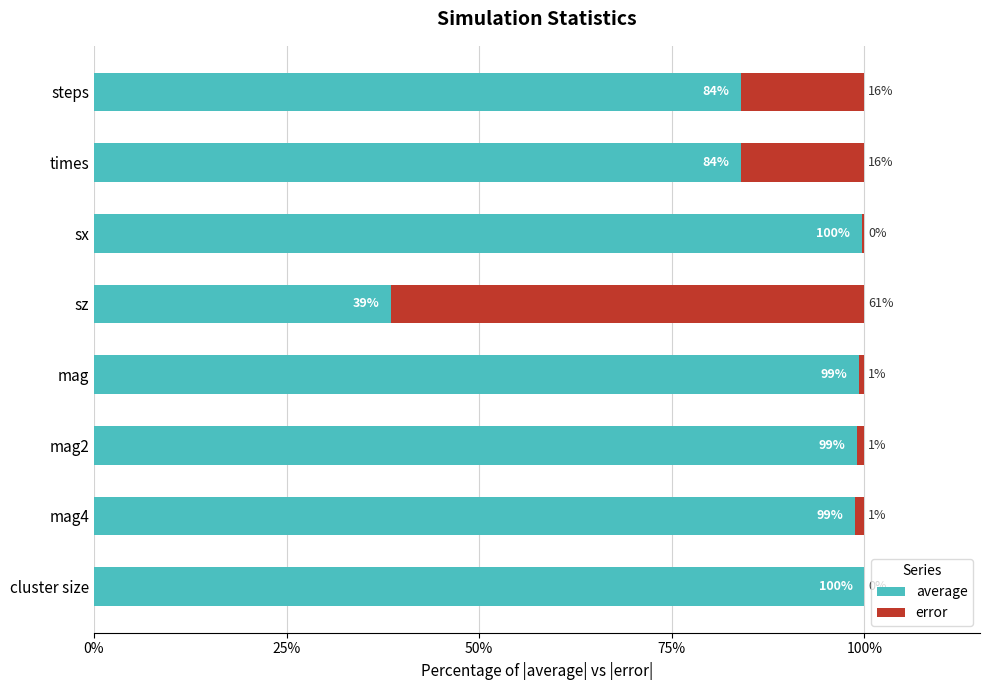

What is the total value across all series at steps?

100.0